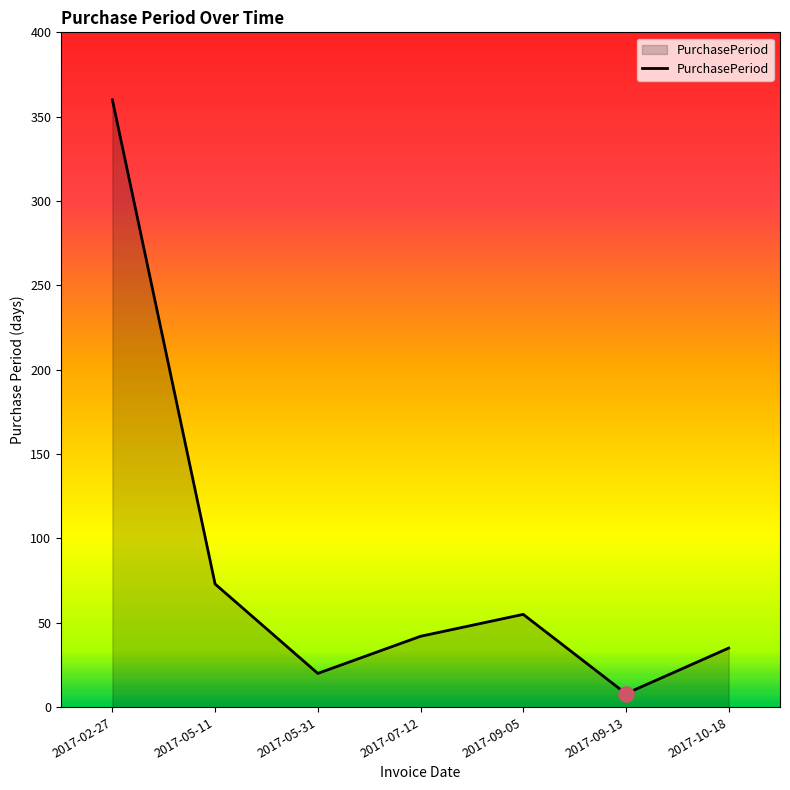

Between 2017-02-27 and 2017-09-13, which is larger?

2017-02-27